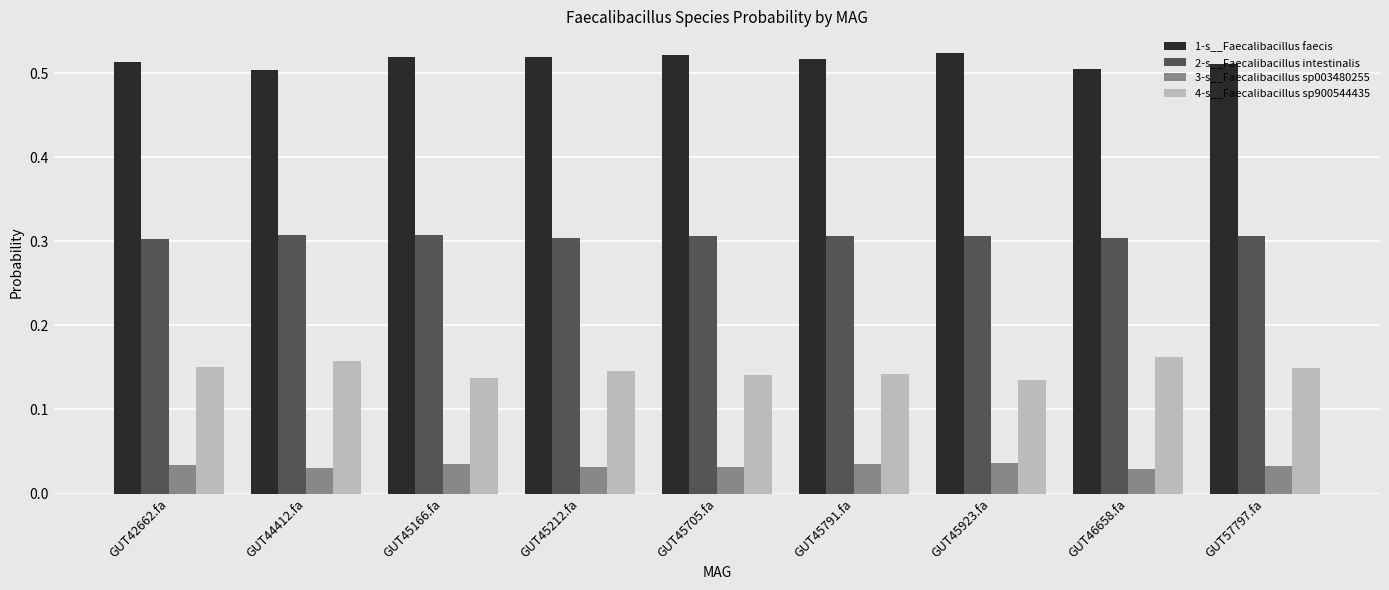

What is the label of the 4th bar from the right?

GUT45791.fa